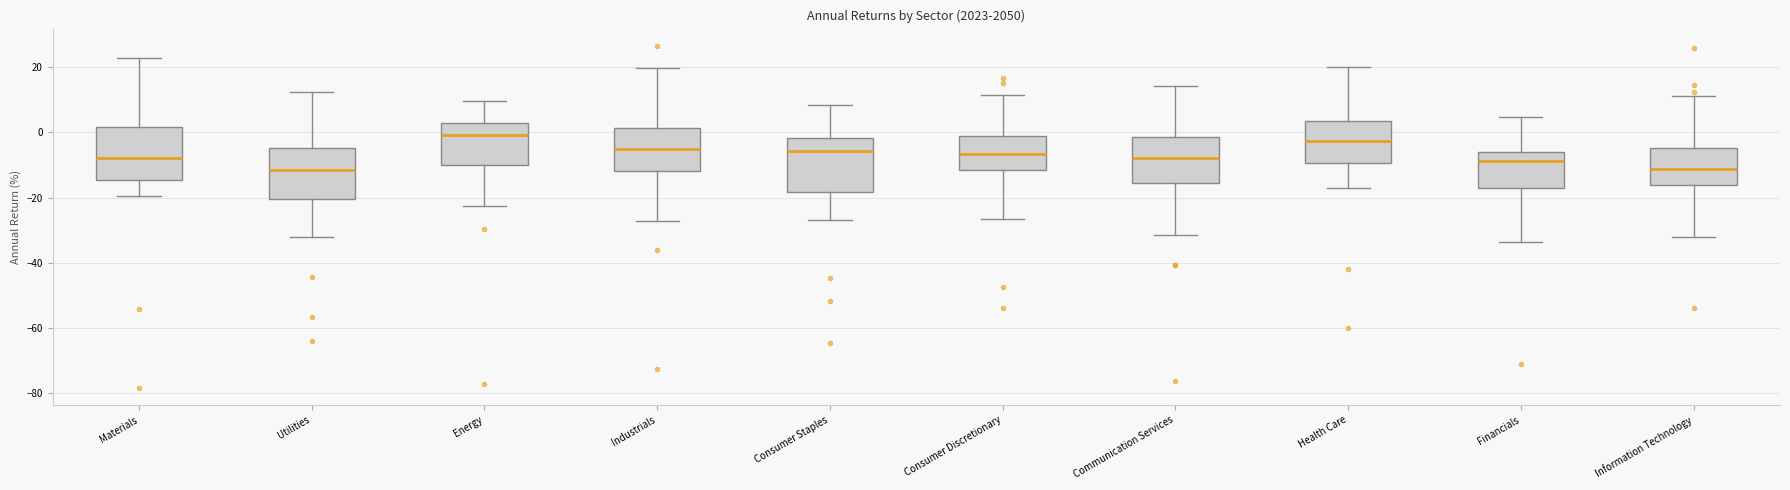

Reading left to right, read every box against the y-axis: the position of its median line, the range the box covers, and the ends of its whiskers. The values are not printed on the chart, so give them approximately, as read against the axis.

Materials: median -8, box -14 to 2, whiskers -20 to 22
Utilities: median -12, box -20 to -4, whiskers -32 to 12
Energy: median 0, box -10 to 2, whiskers -22 to 10
Industrials: median -6, box -12 to 2, whiskers -28 to 20
Consumer Staples: median -6, box -18 to -2, whiskers -28 to 8
Consumer Discretionary: median -6, box -12 to -2, whiskers -26 to 12
Communication Services: median -8, box -16 to -2, whiskers -32 to 14
Health Care: median -2, box -10 to 4, whiskers -16 to 20
Financials: median -8, box -18 to -6, whiskers -34 to 4
Information Technology: median -12, box -16 to -4, whiskers -32 to 12